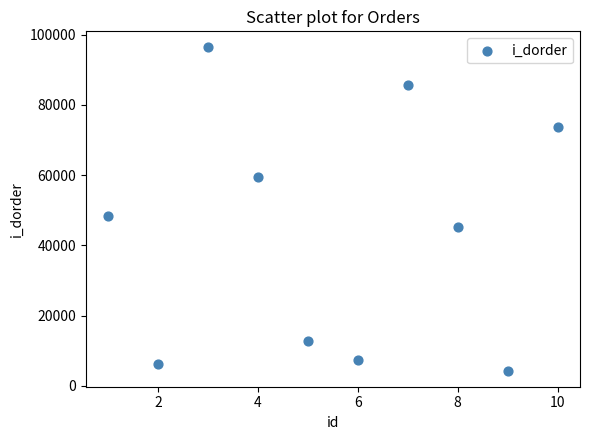

What Y value in the scatter plot is closest to 50366?

48469